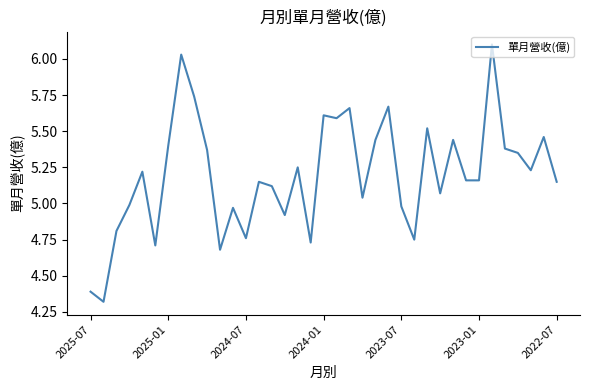

The value at 2025-07 is 4.4. True or false?

True